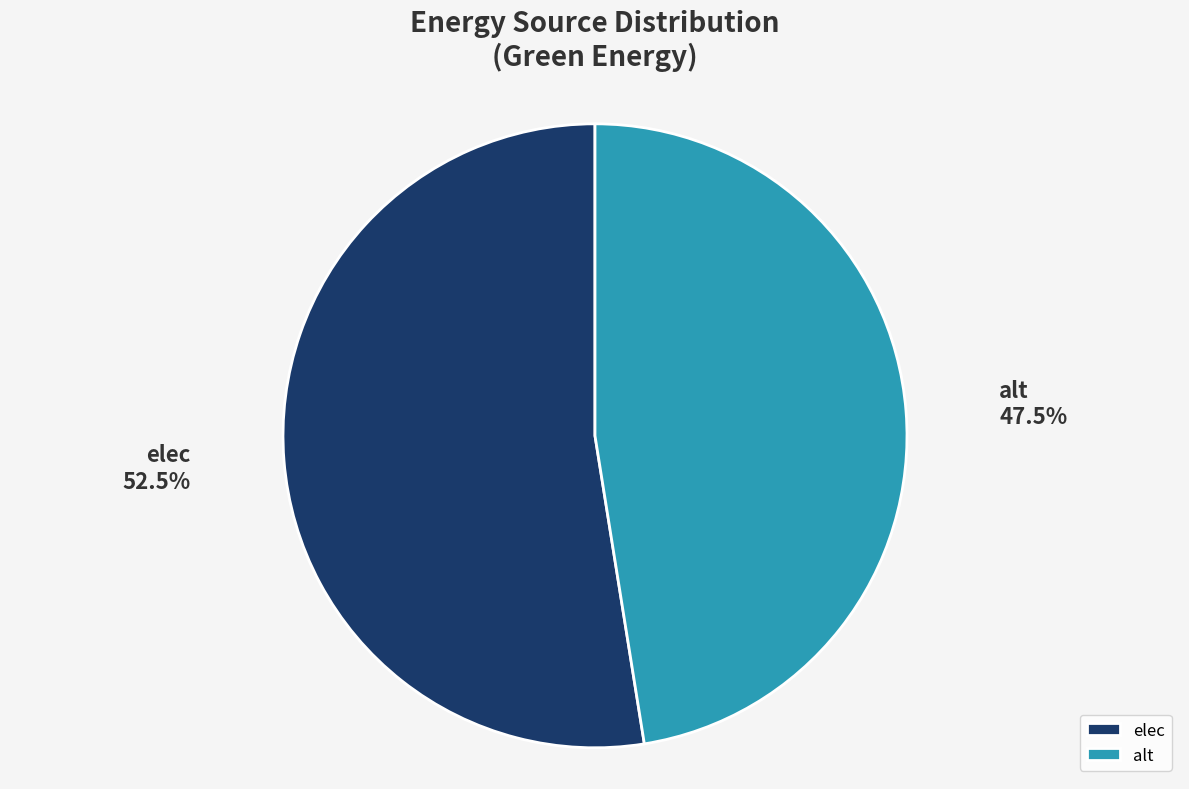

Is it true that elec is 39% of the pie?

False